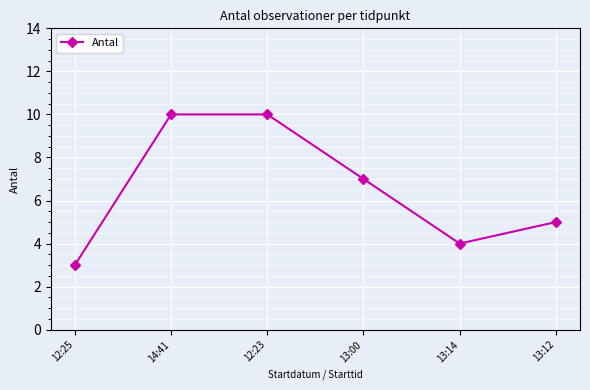

What is the label of the 5th point from the right?

14:41